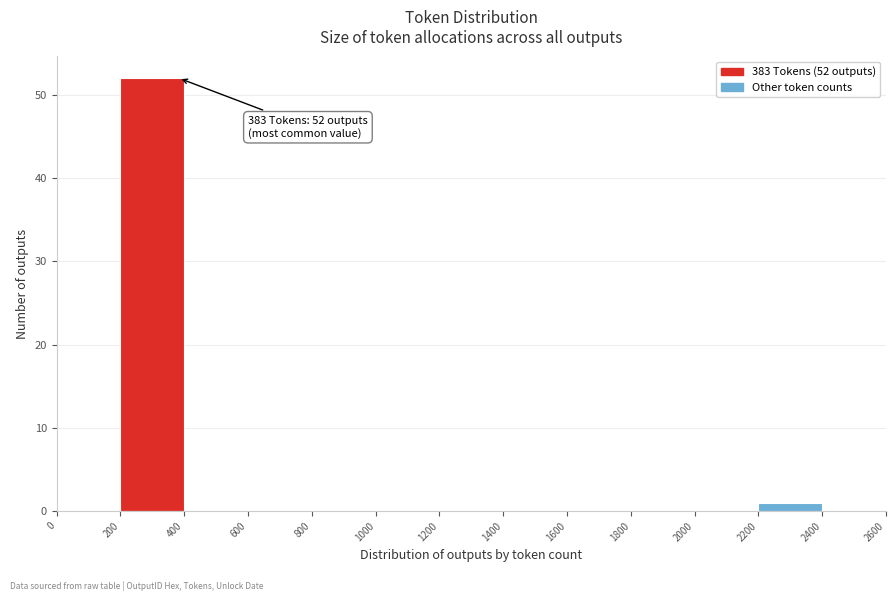

Which range on the x-axis has the tallest bar?

200 to 400